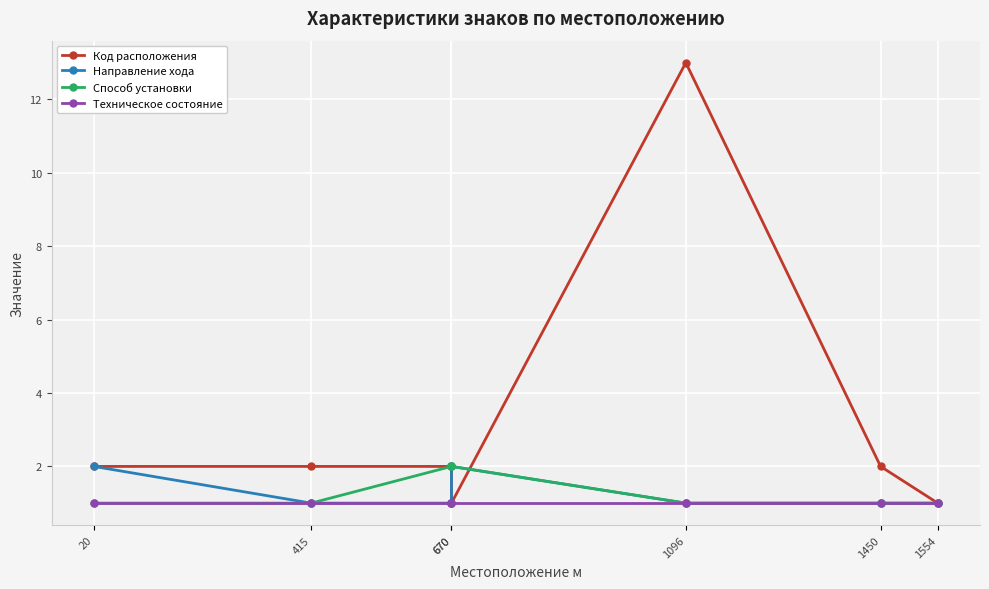

True or false: Способ установки has more than 1 points higher than both neighbors.

False